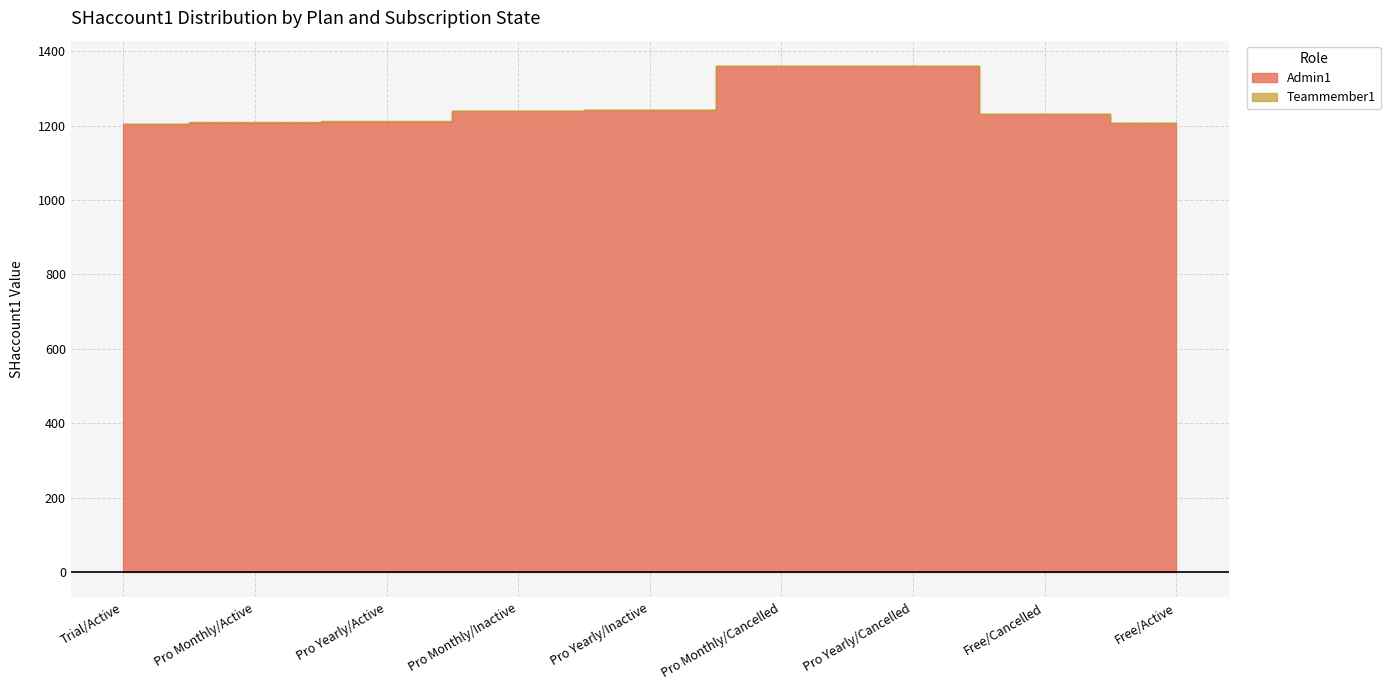

What is the sum of the Teammember1 values at Pro Yearly/Inactive and Pro Yearly/Active?

2452